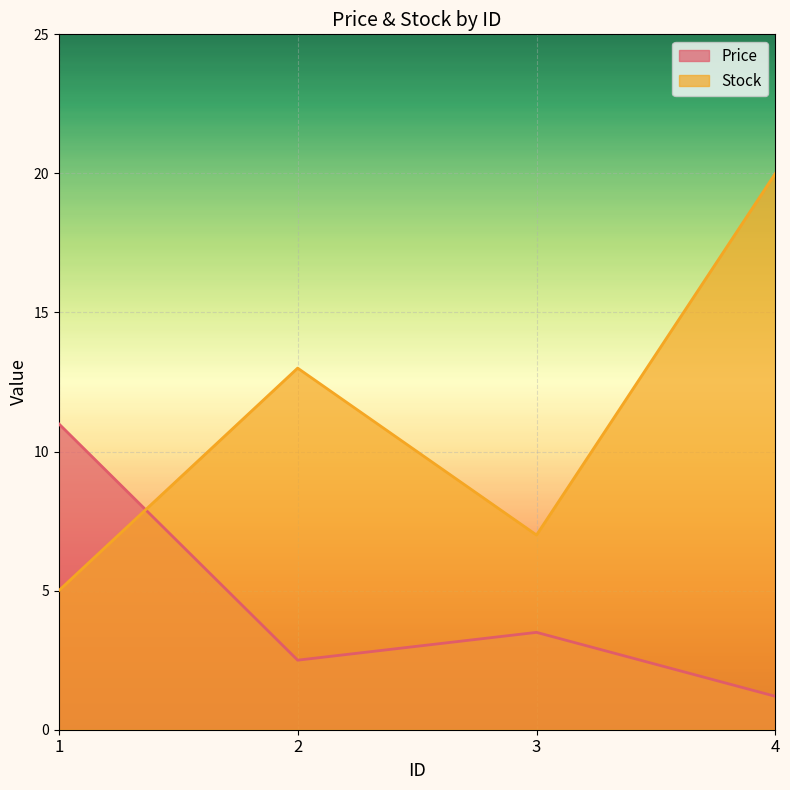

Where is Price nearest to the value 6?

3